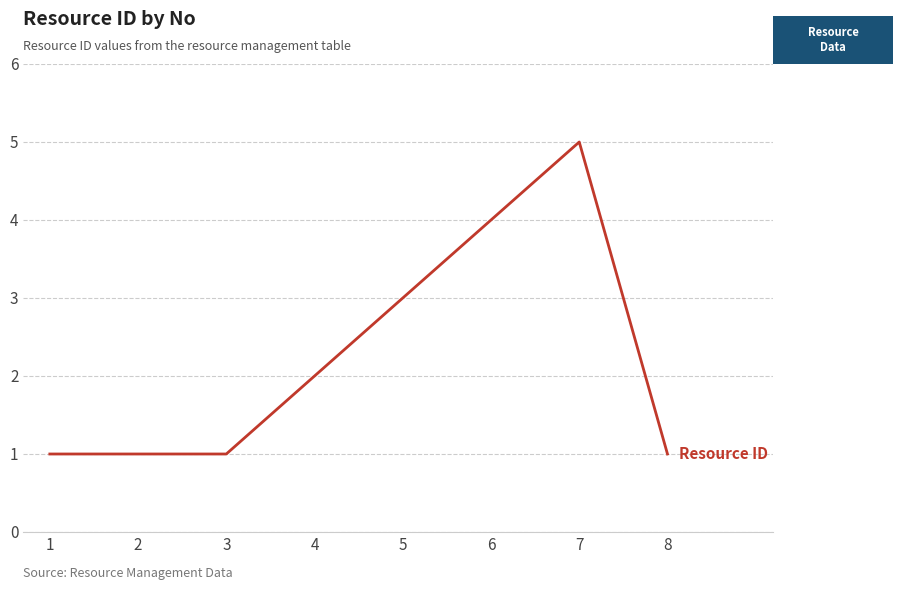

True or false: the data shows 1 at 2.

True